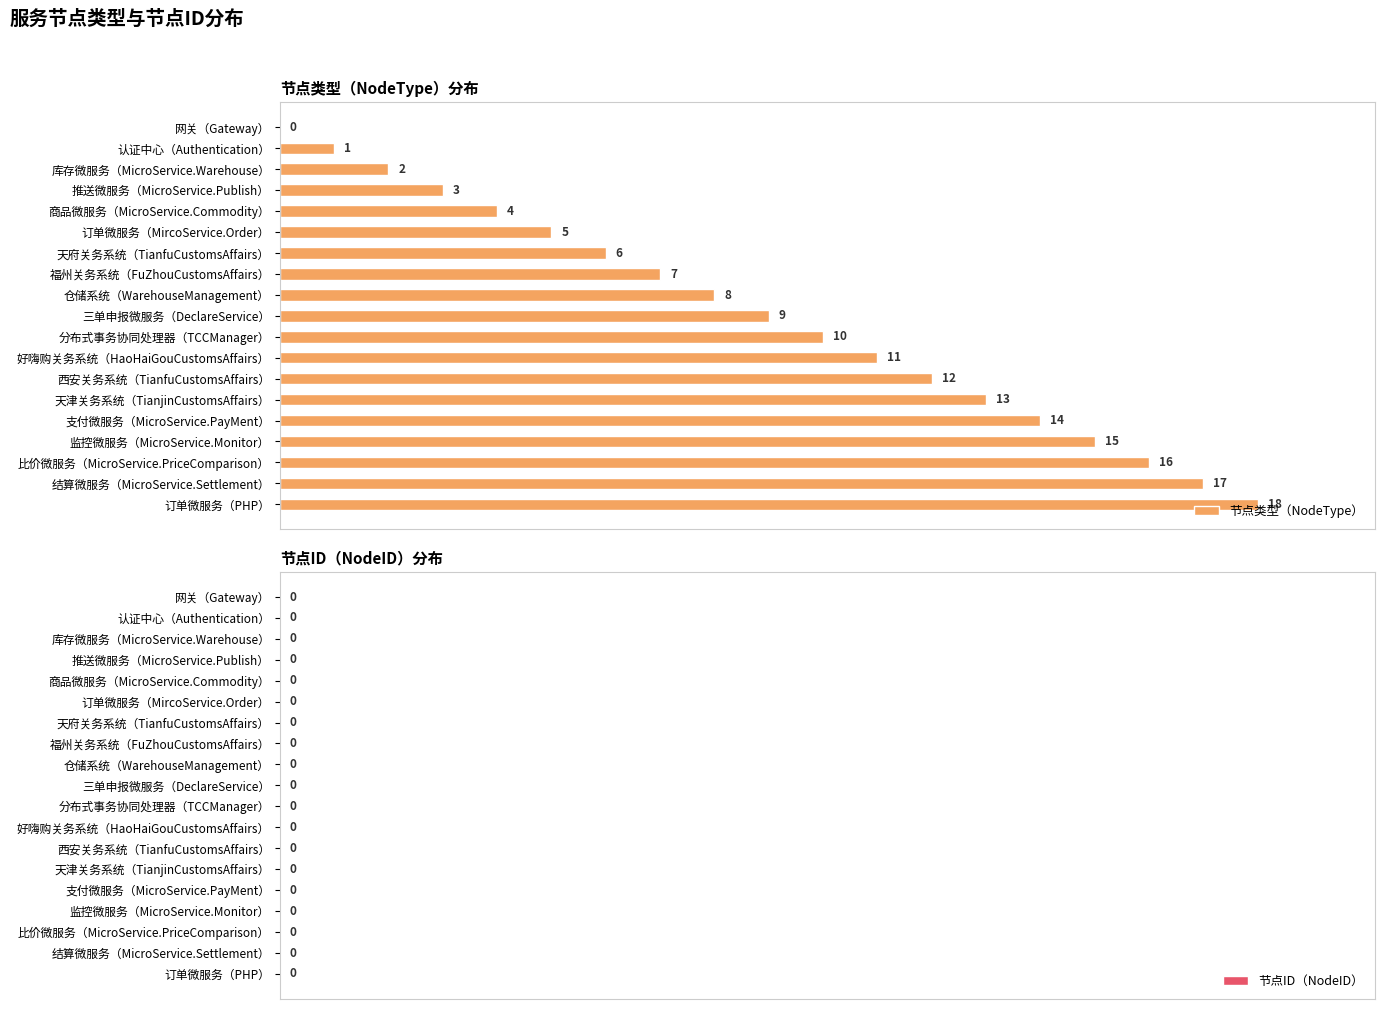

Approximately how many times larger is the value at 好嗨购关务系统（HaoHaiGouCustomsAffairs） compared to 三单申报微服务（DeclareService）?

1.2